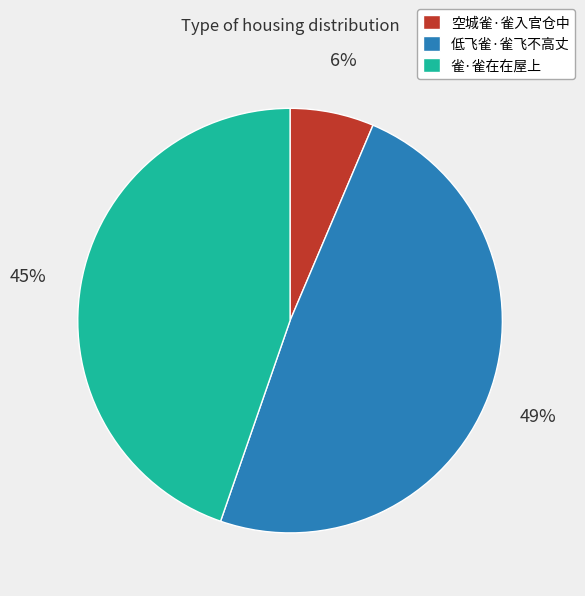

Does 雀·雀在在屋上 represent more than half of the total?

No